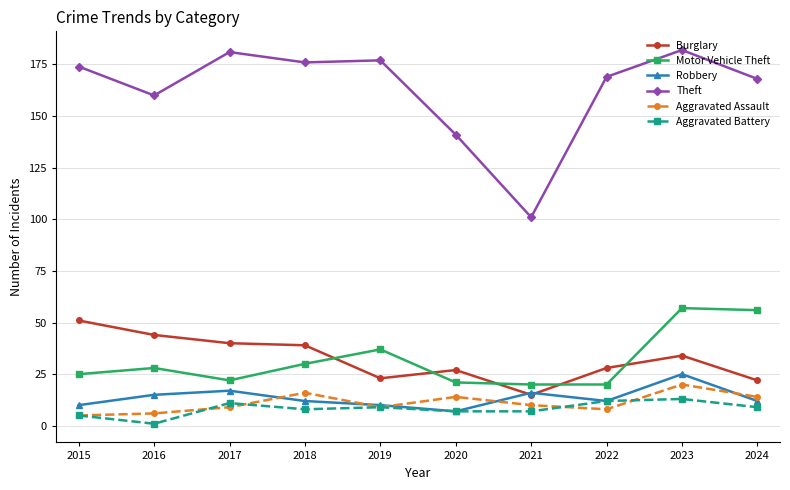

What is the total value across all series at 2018?

281